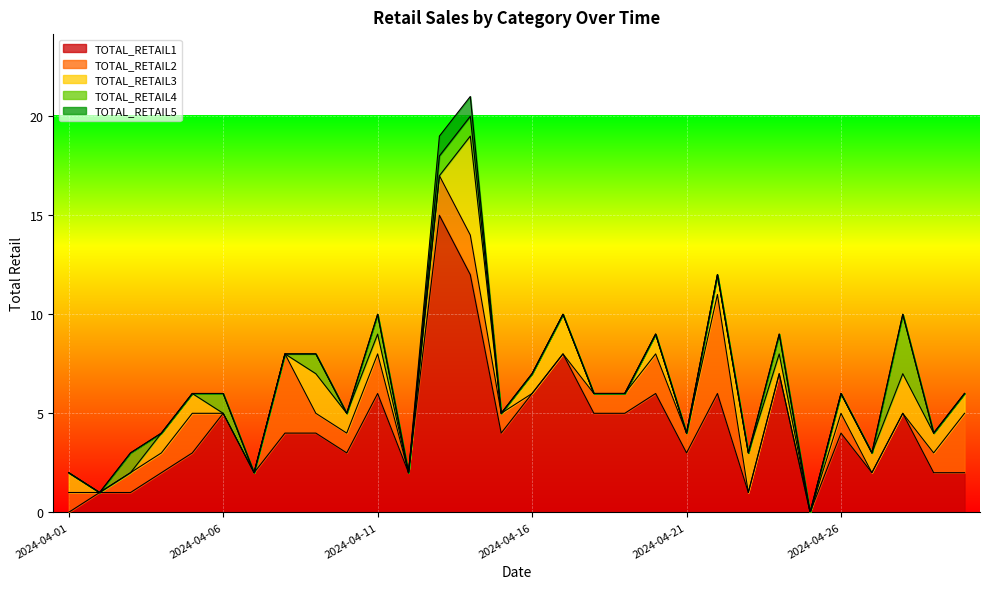

At how many categories does at least one series exceed 0?

29